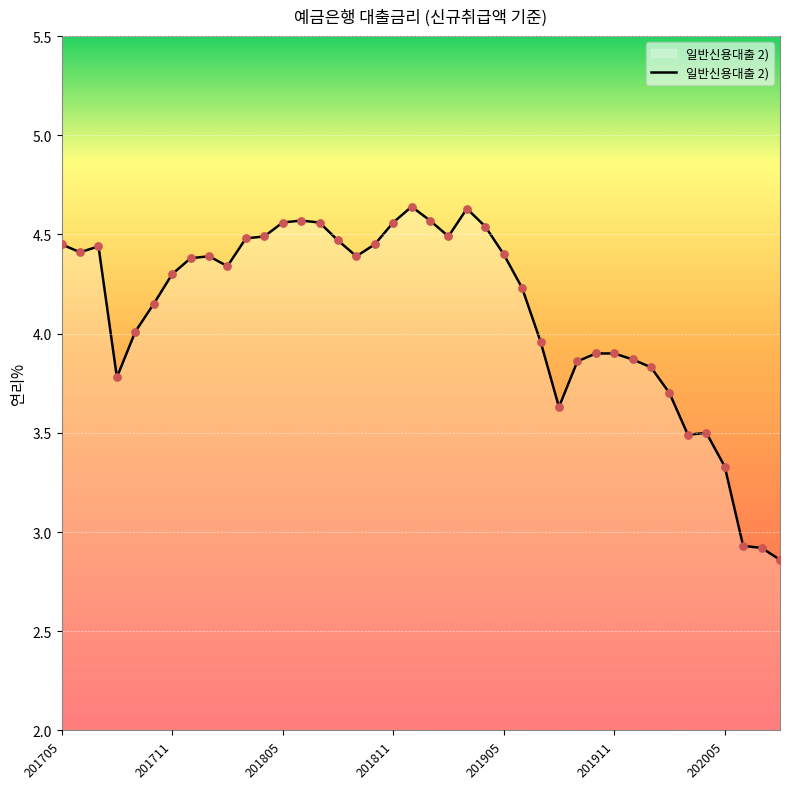

What is the difference between the maximum and minimum values?

1.8